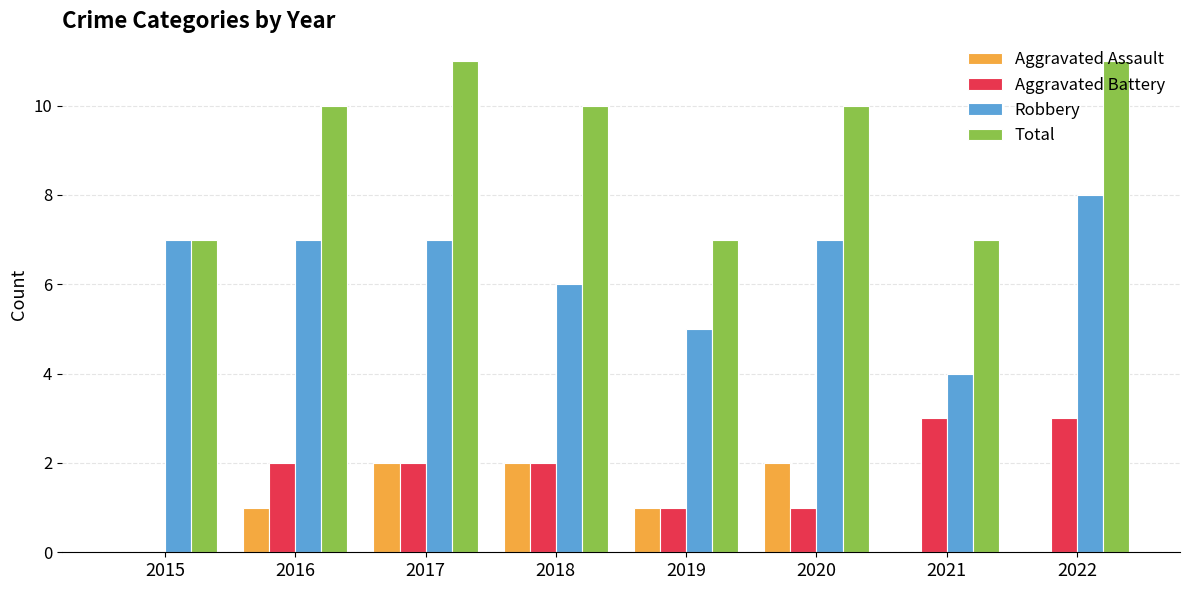

What is the average value of the Robbery series?

6